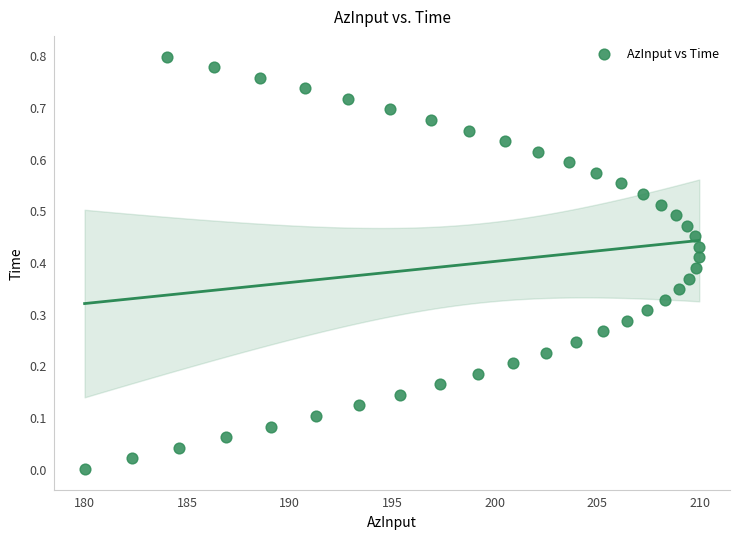

What is the range of X values (max minus min)?

30.0